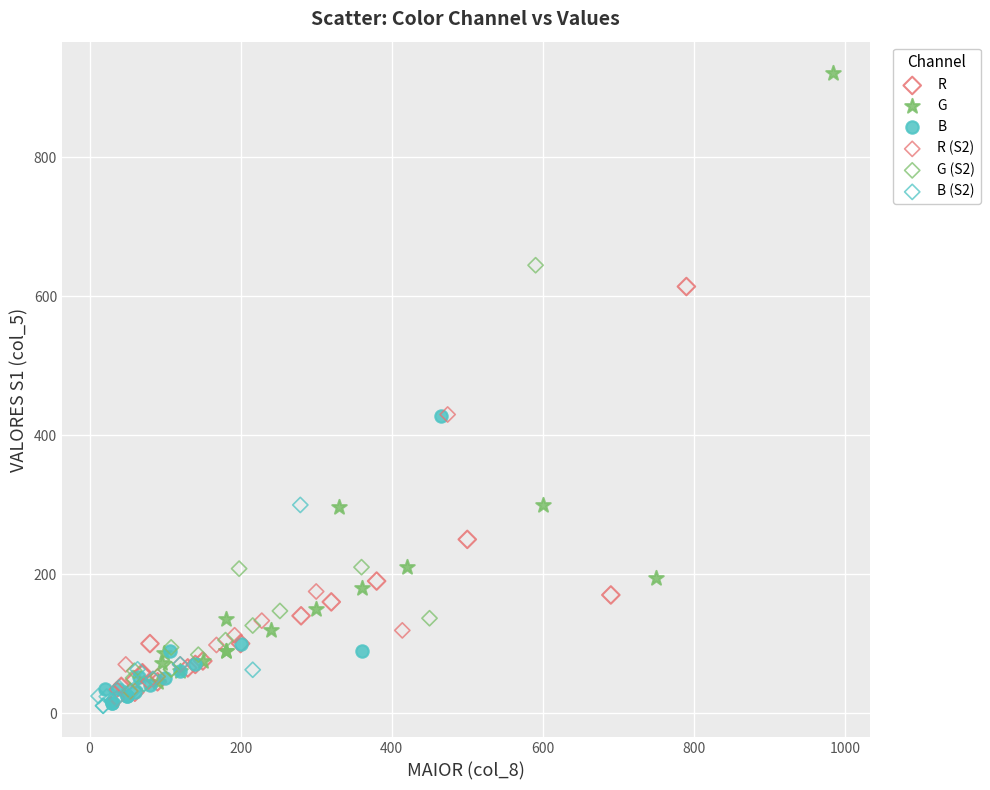

Which series reaches the maximum Y coordinate?

G